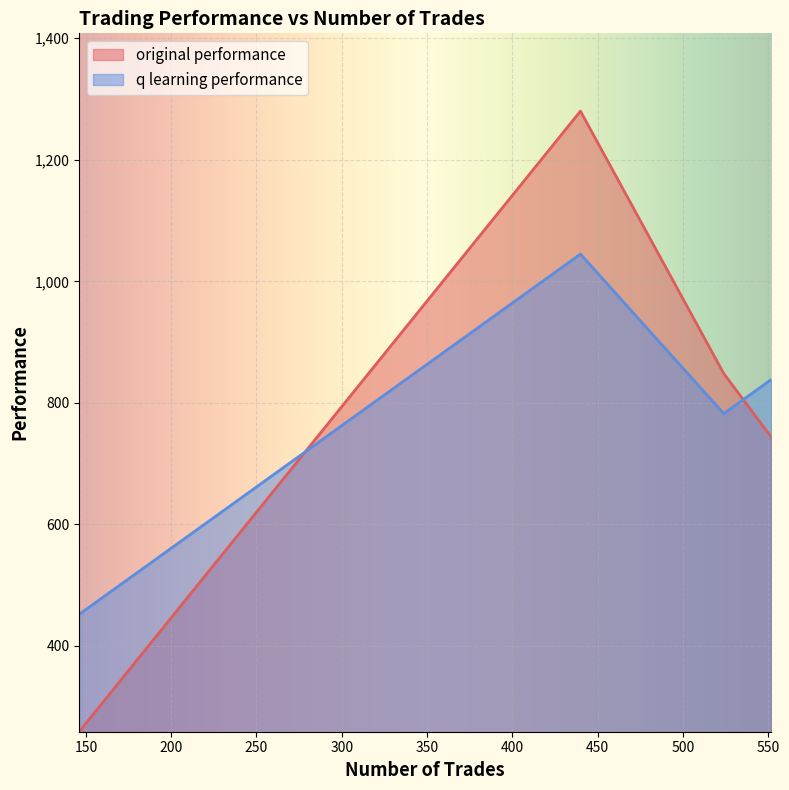

Rank the series at 0 from lowest to highest value.

original performance, q learning performance